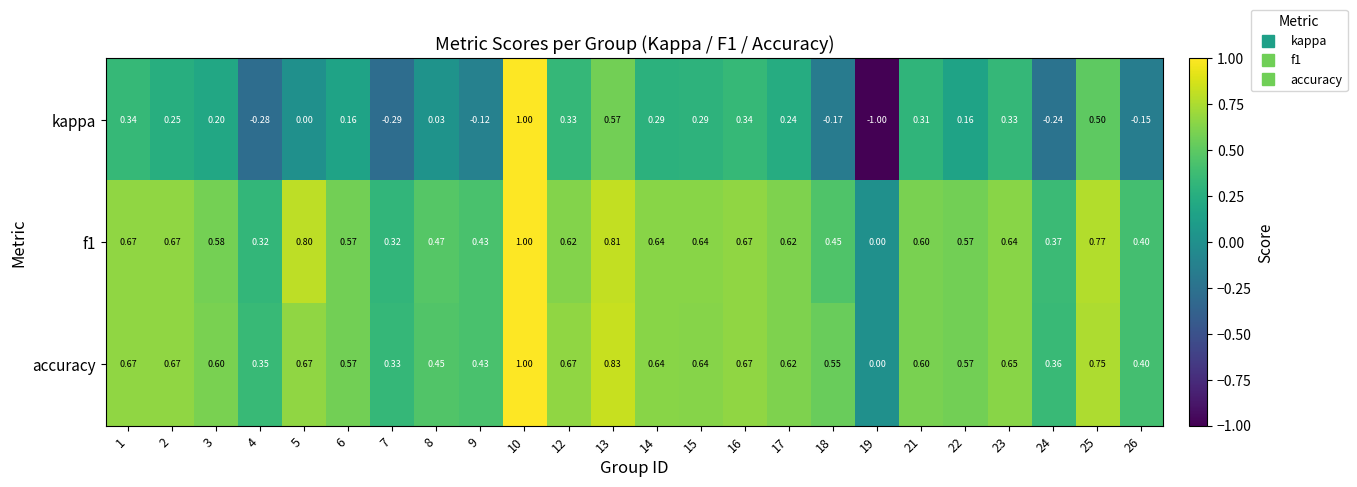

What is the total value across all series at 2?

1.6